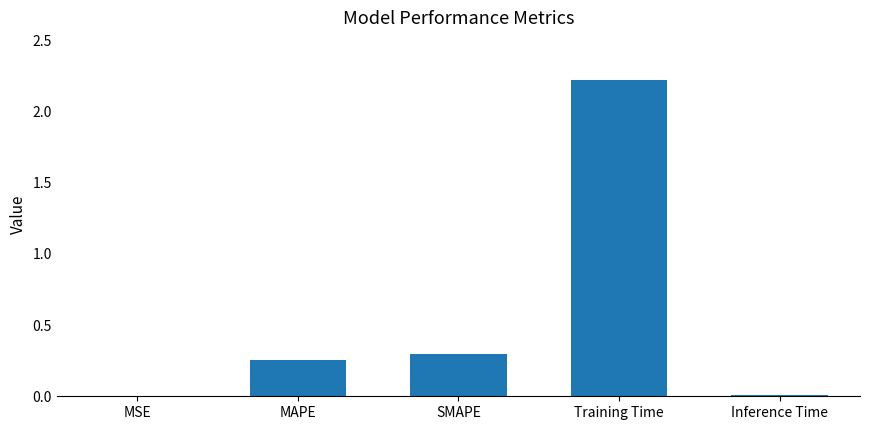

The chart shows a value of 3.3 at Training Time. True or false?

False